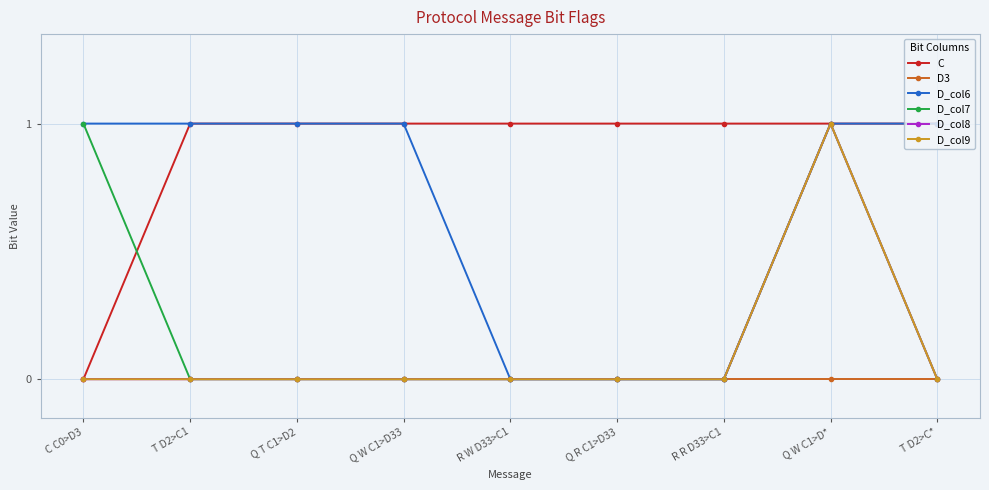

Which has a higher value, R R D33>C1 or T D2>C*?

R R D33>C1